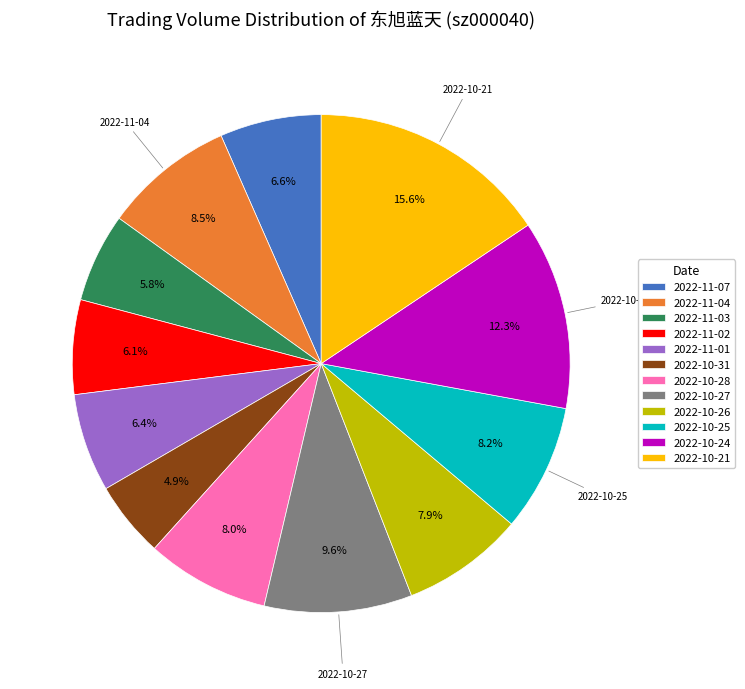

Which slice is the largest?

2022-10-21